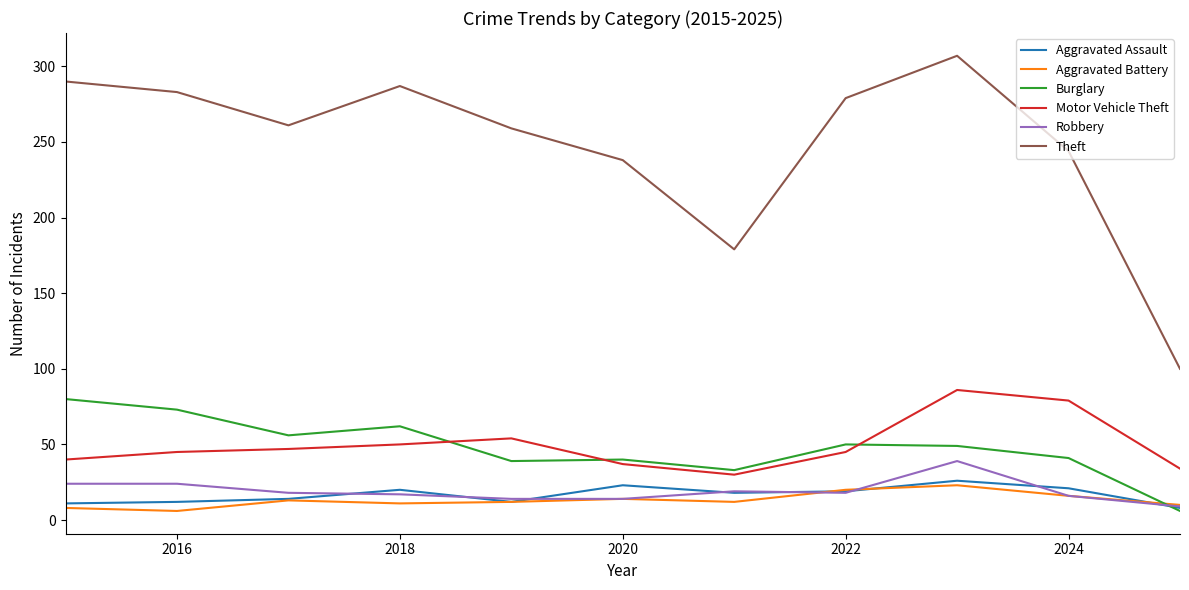

What is the minimum value for Aggravated Battery?

6